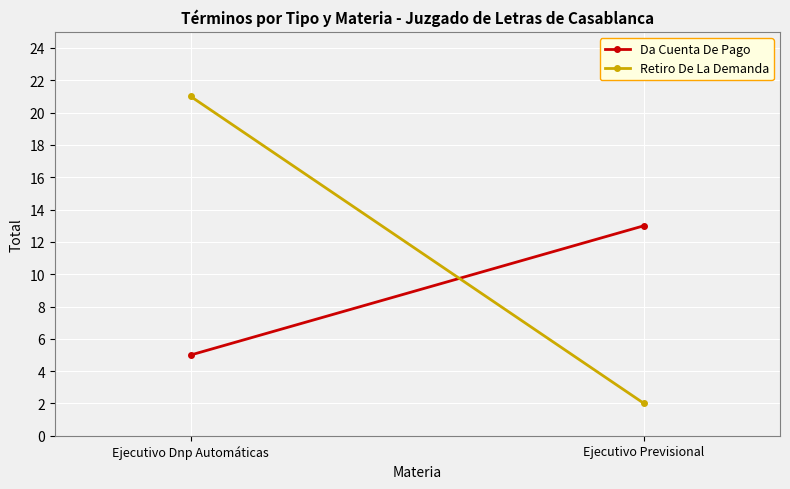

Between Ejecutivo Dnp Automáticas and Ejecutivo Previsional, which series saw the biggest shift?

Retiro De La Demanda